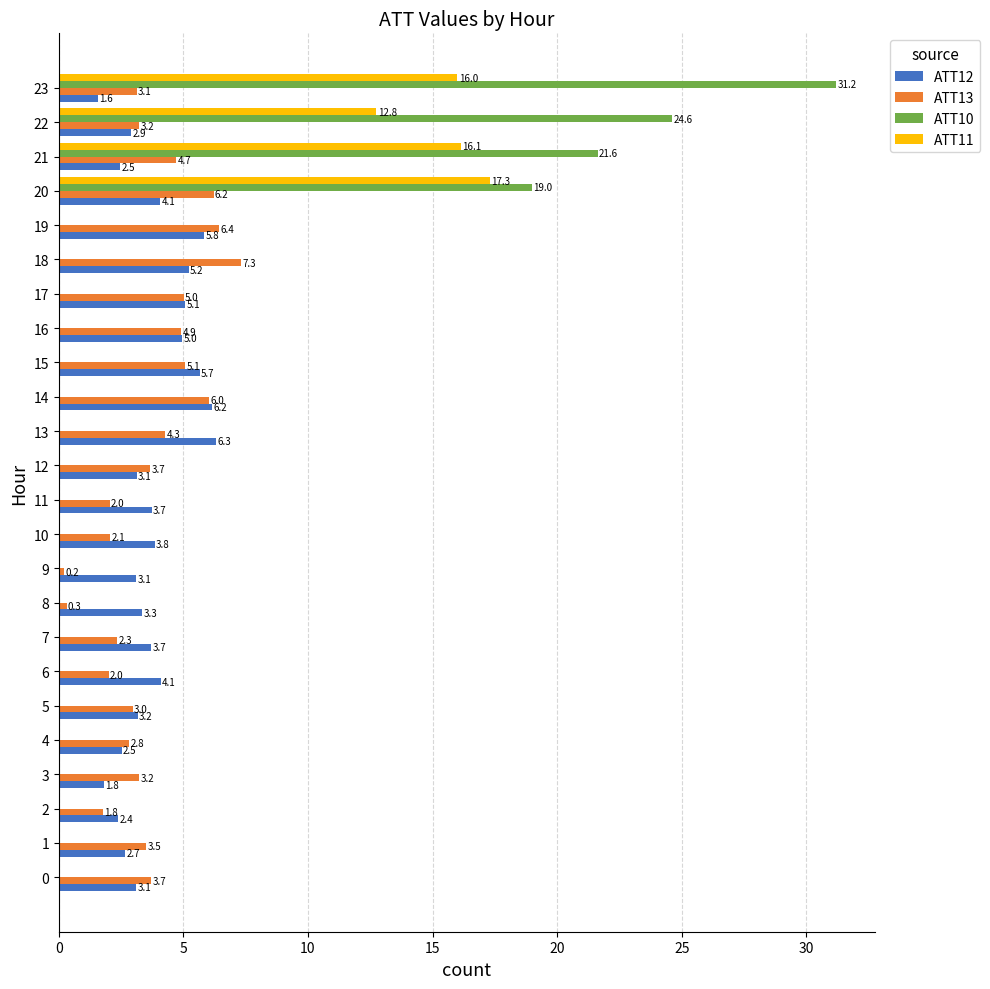

What is the total value across all series at 10?

5.9